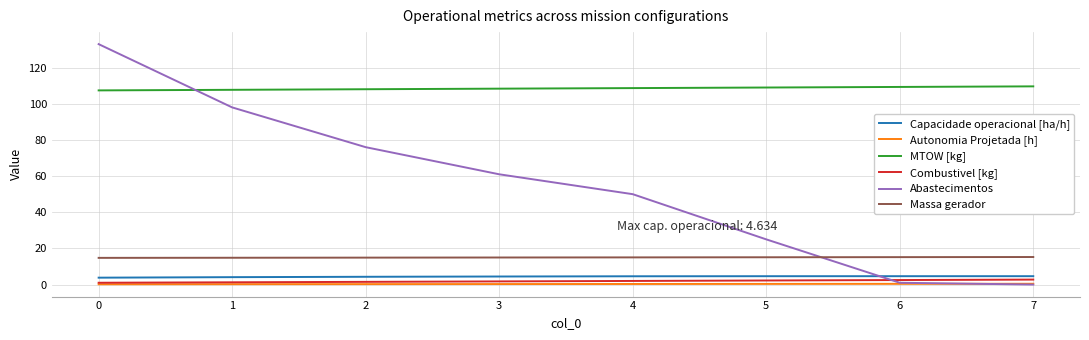

What is the highest value of the Massa gerador series?

15.2